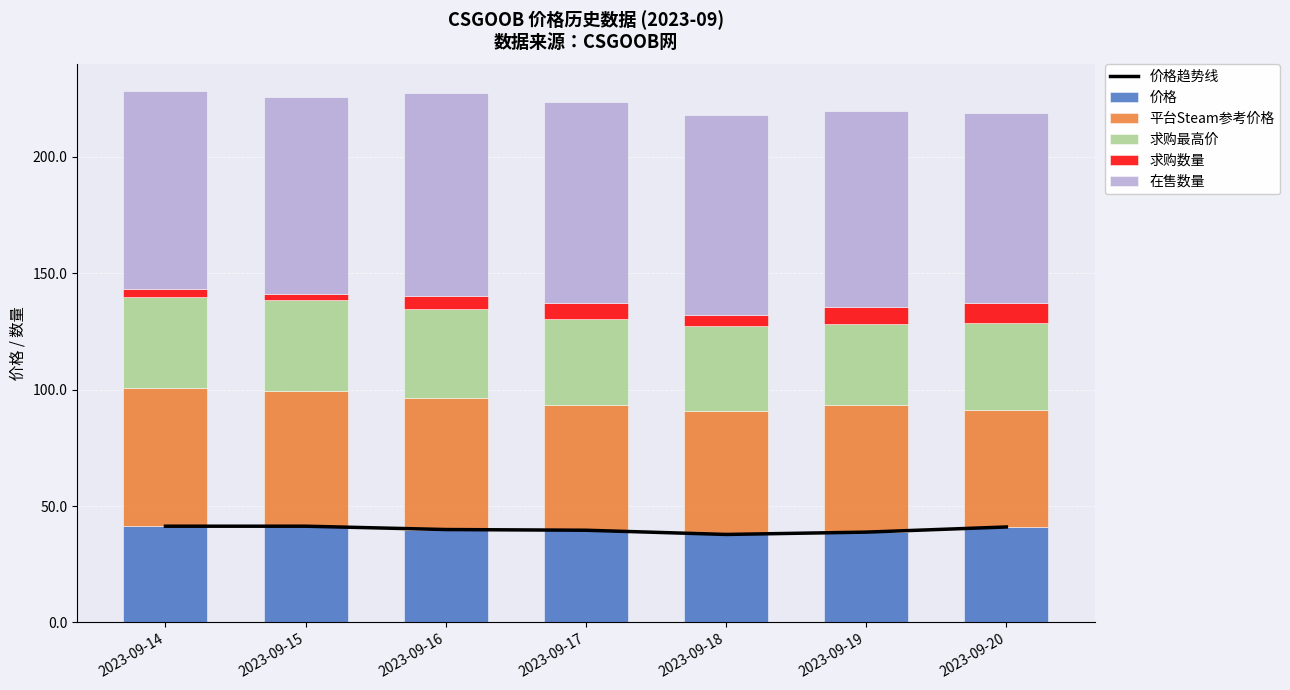

Which has a higher value, 2023-09-19 or 2023-09-16?

2023-09-16